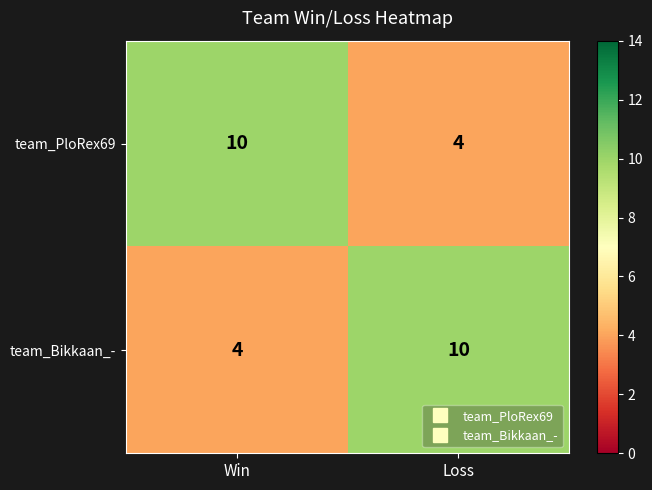

What is the lowest value of the team_Bikkaan_- series?

4